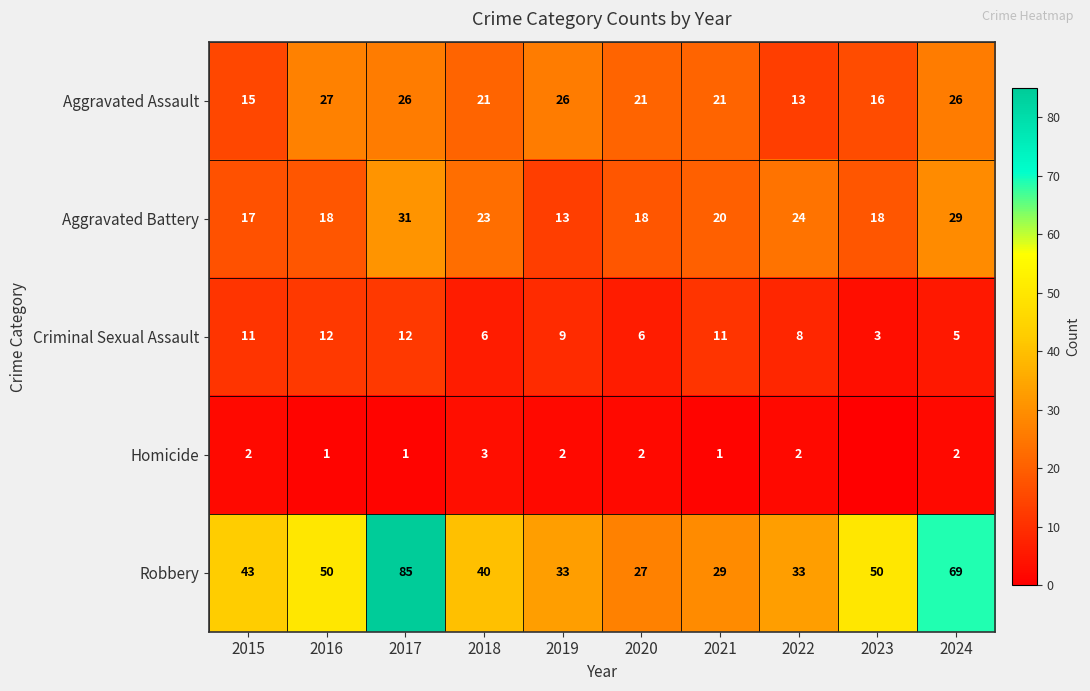

At which category does the chart reach its peak across all series?

2017